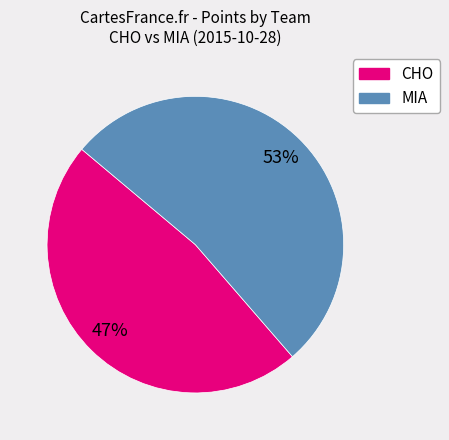

Which has a higher value, CHO or MIA?

MIA